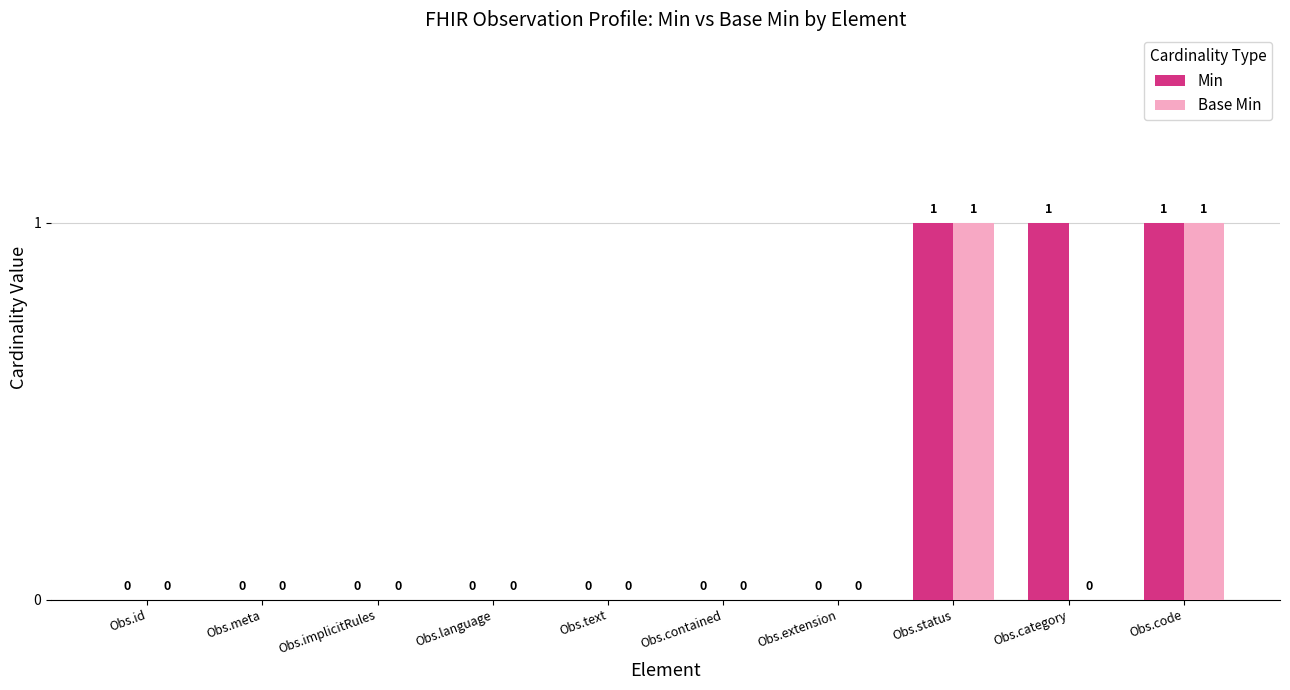

The value of Min at Obs.extension is -1. True or false?

False